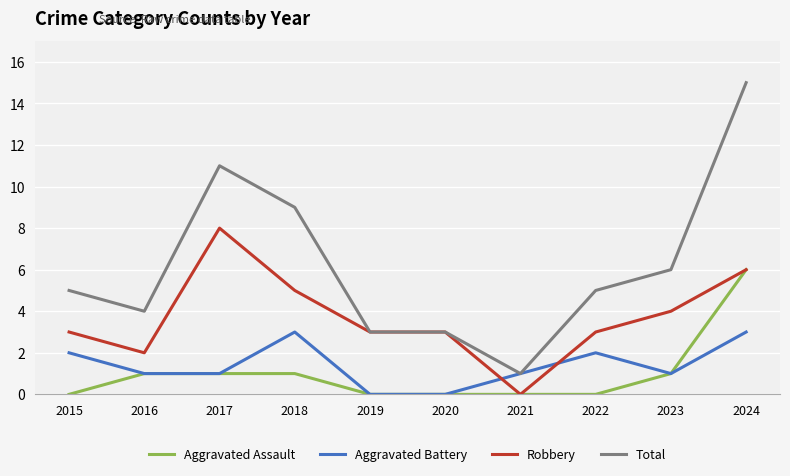

Which category has the lowest value in the Total series?

2021